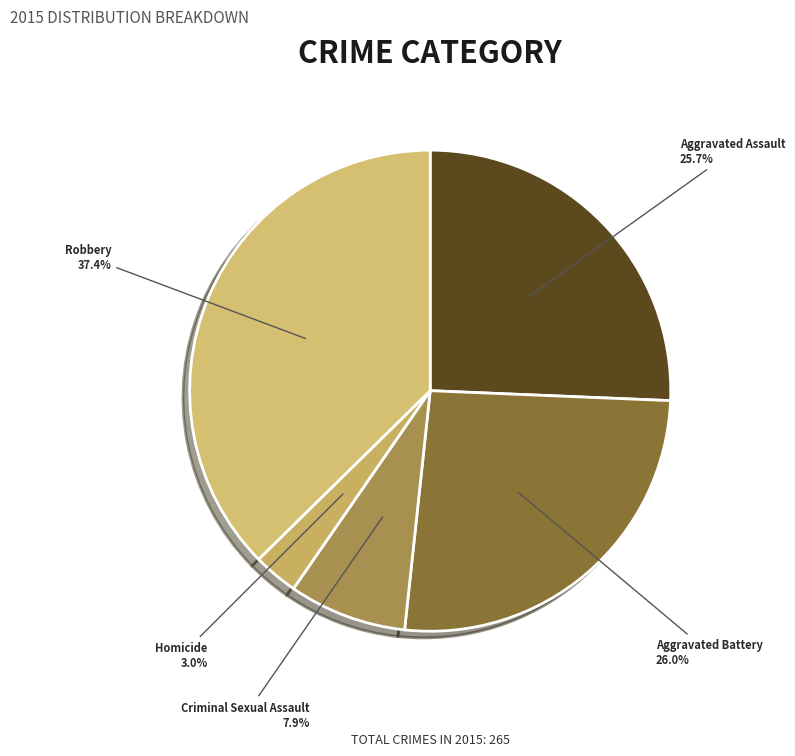

To the nearest percent, what is the combined percentage of Robbery and Homicide?

40%